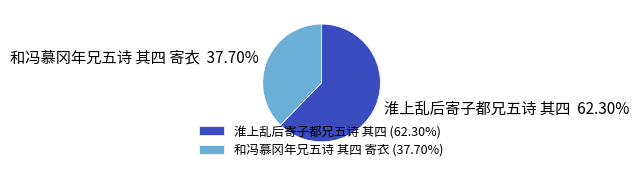

To the nearest percent, what is the average slice percentage?

50%